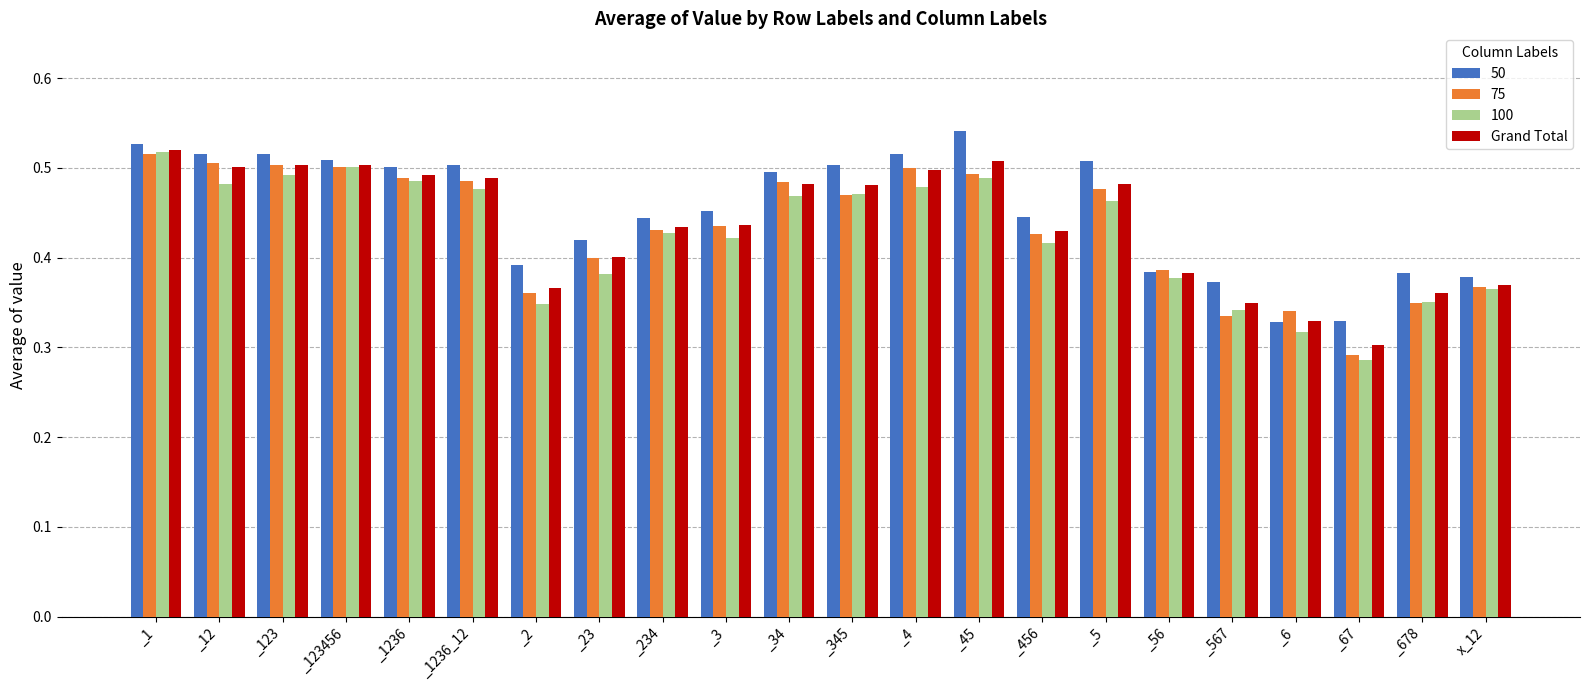

What is the sum of all Grand Total values?

9.6